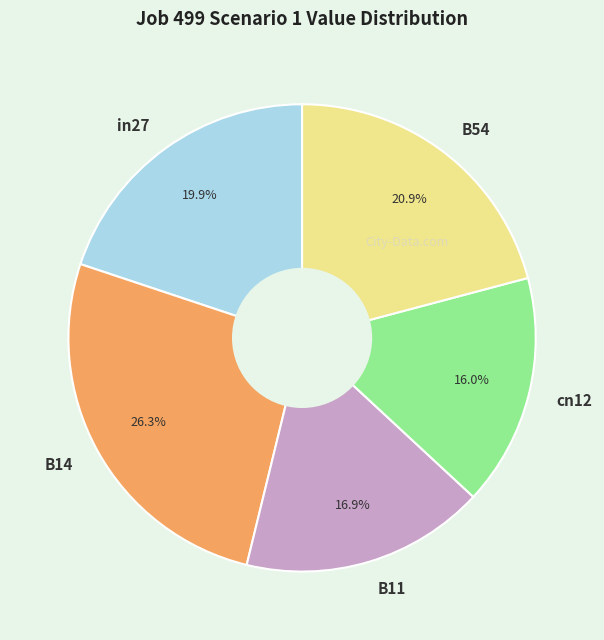

Do in27 and cn12 together represent more than half of the pie?

No